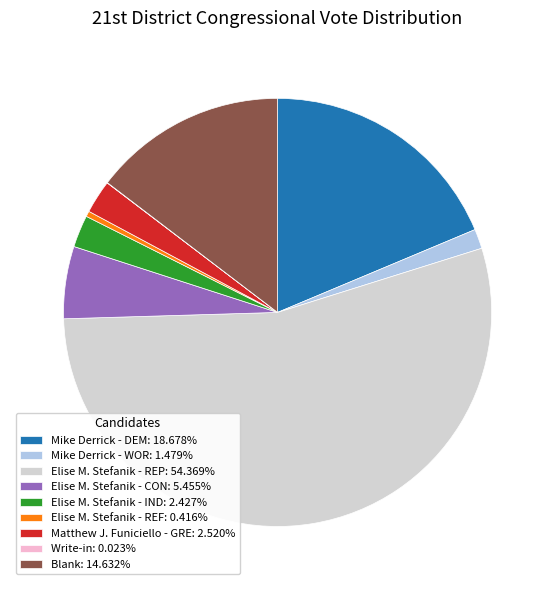

What is the ratio of the value at Blank: 14.632% to the value at Mike Derrick - DEM: 18.678%?

0.8